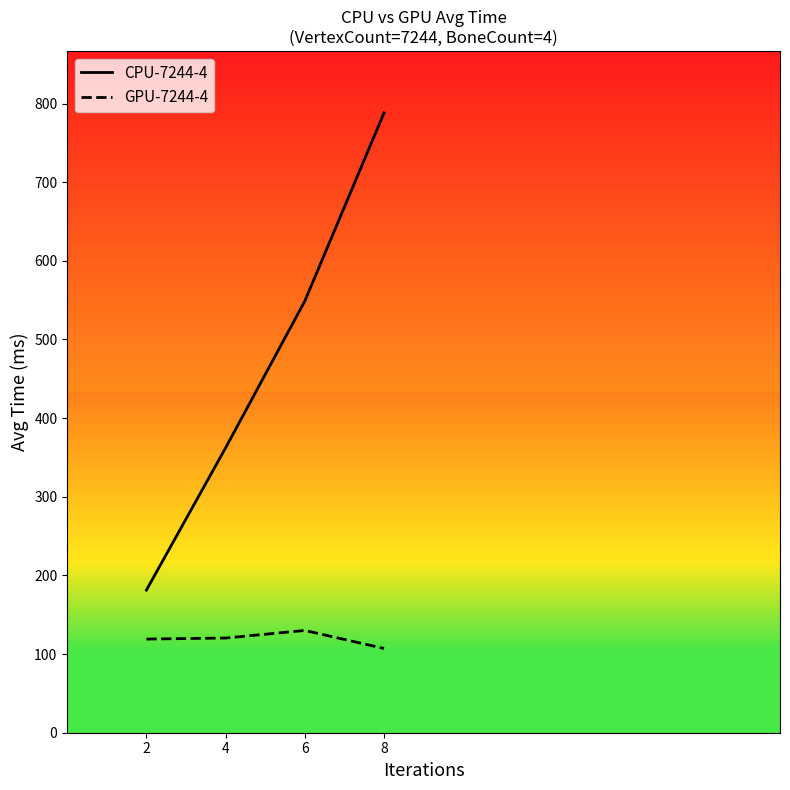

List the series in order of their peak value, lowest first.

GPU-7244-4, CPU-7244-4